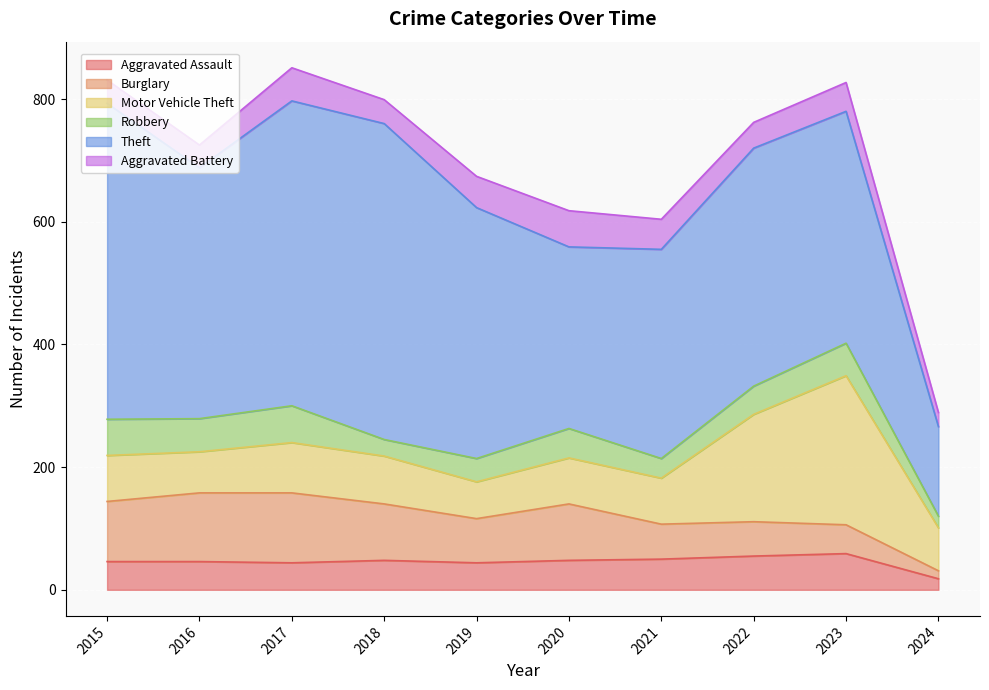

True or false: Robbery has a value of 54 at 2016.

True